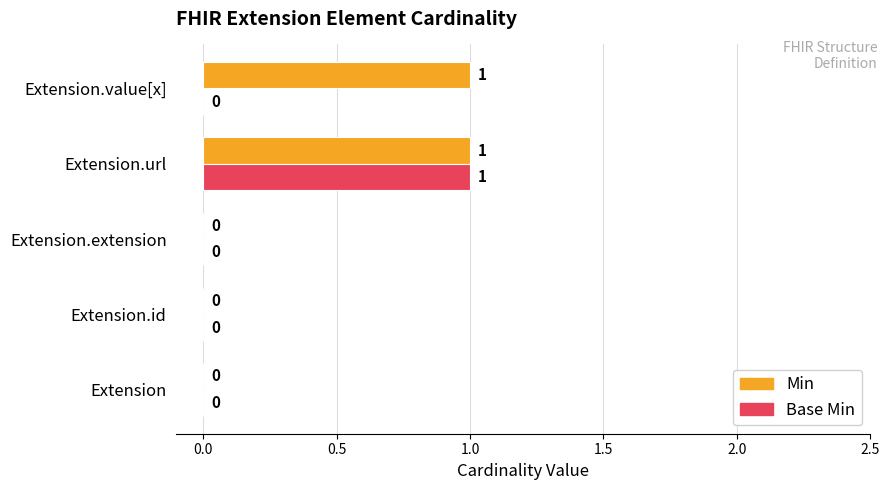

The value of Base Min at Extension.id is 0. True or false?

True